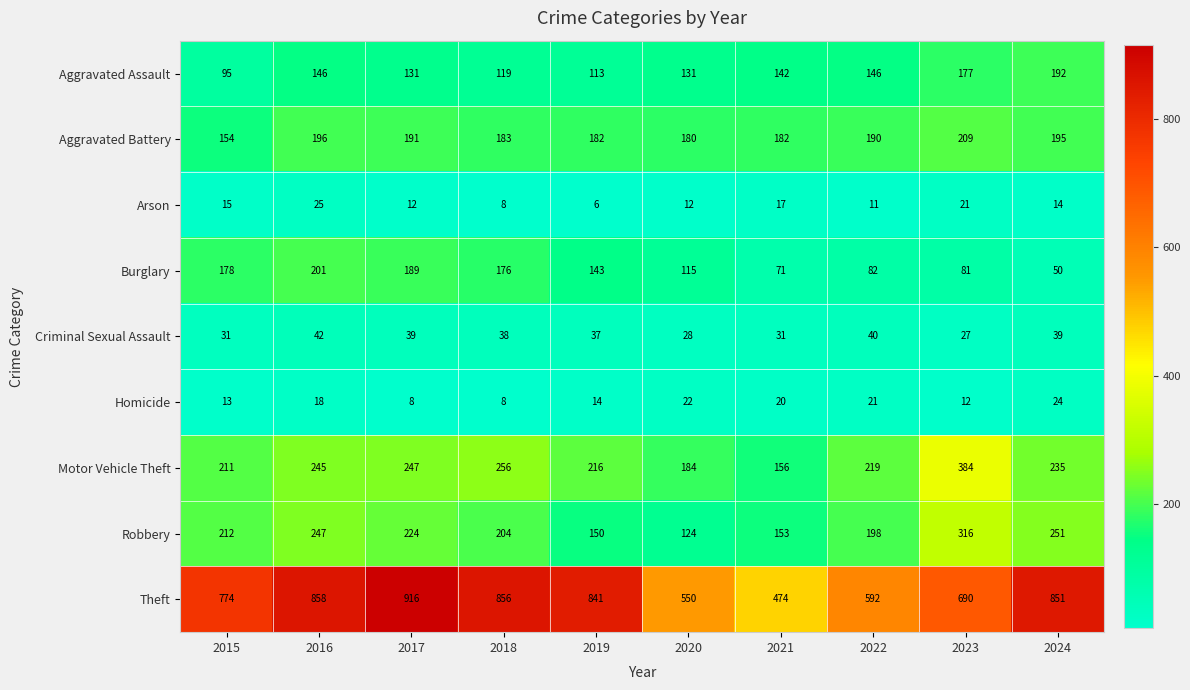

What is the difference between the second highest and second lowest values in the Aggravated Battery series?

16